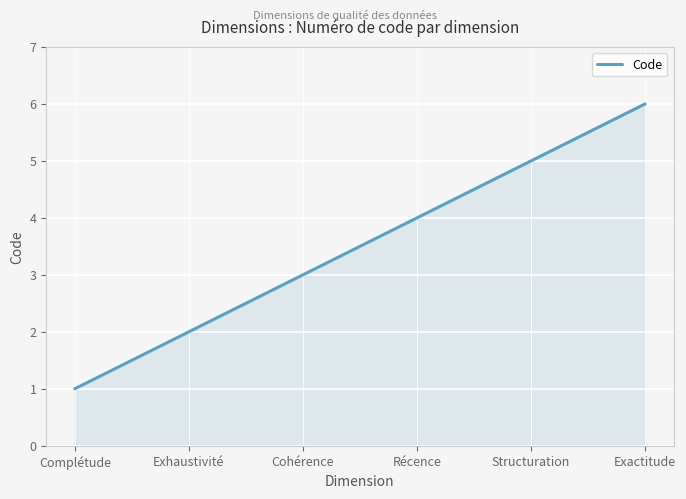

Reading left to right, transcribe all the data shown in this chart.

1	2	3	4	5	6